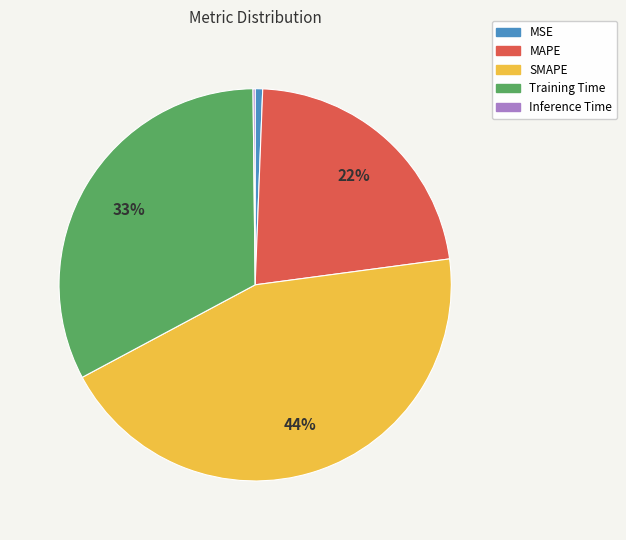

Is there a majority slice in this chart?

No